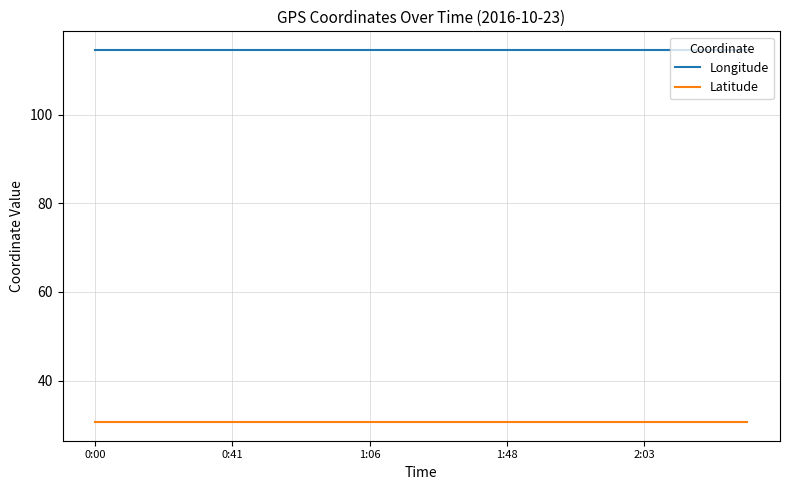

Rank the series by their maximum value, from highest to lowest.

Longitude, Latitude